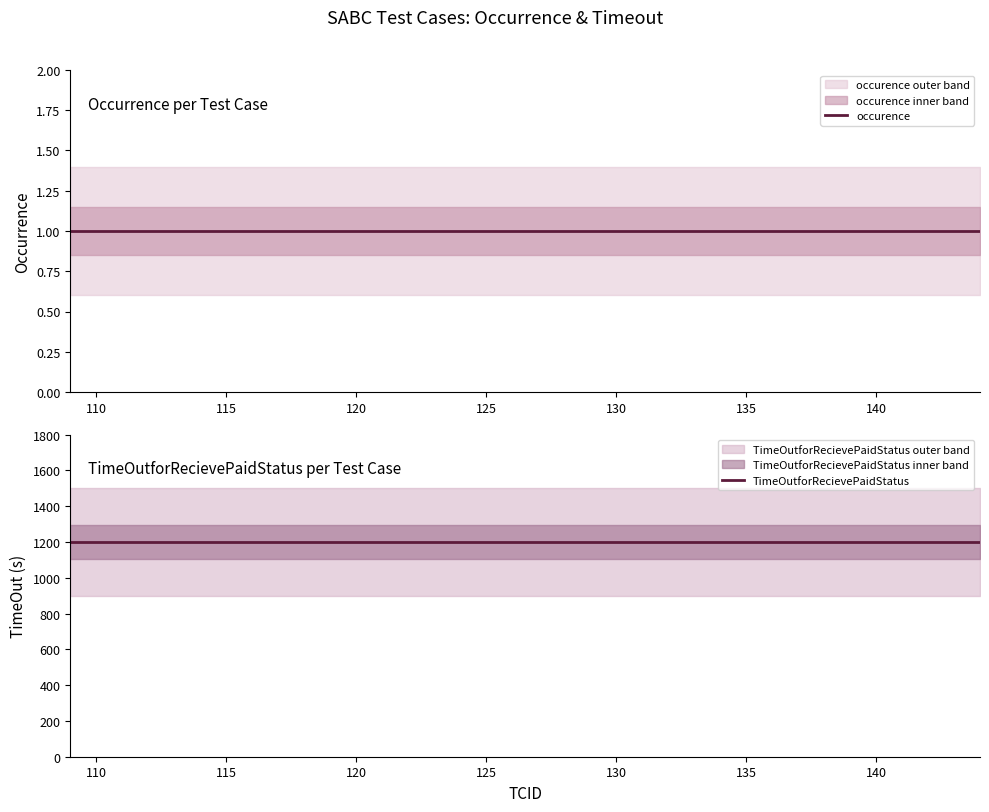

Is the value of occurence at 20 greater than the value of TimeOutforRecievePaidStatus at 125?

No